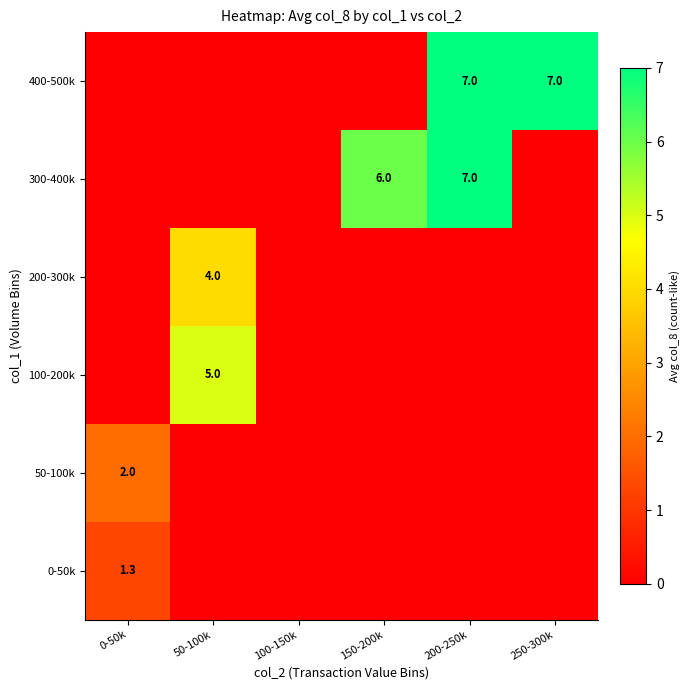

True or false: 400-500k has a value of 10.7 at 200-250k.

False